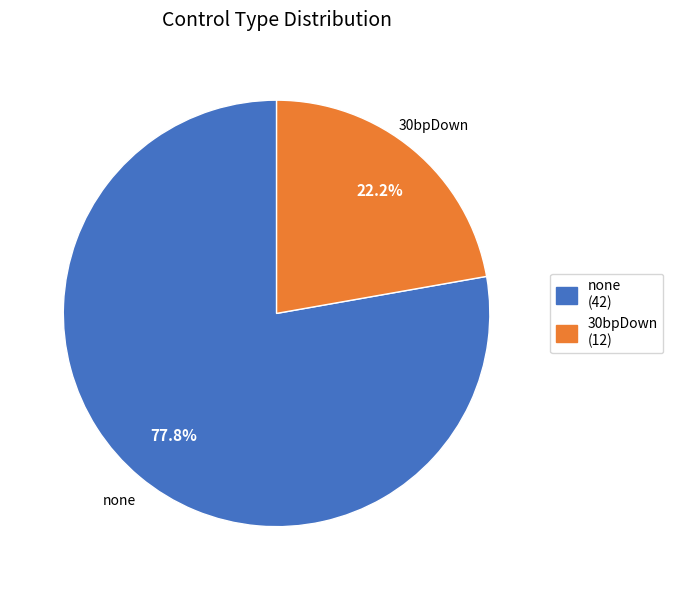

To the nearest percent, what percentage of the pie is none?

78%